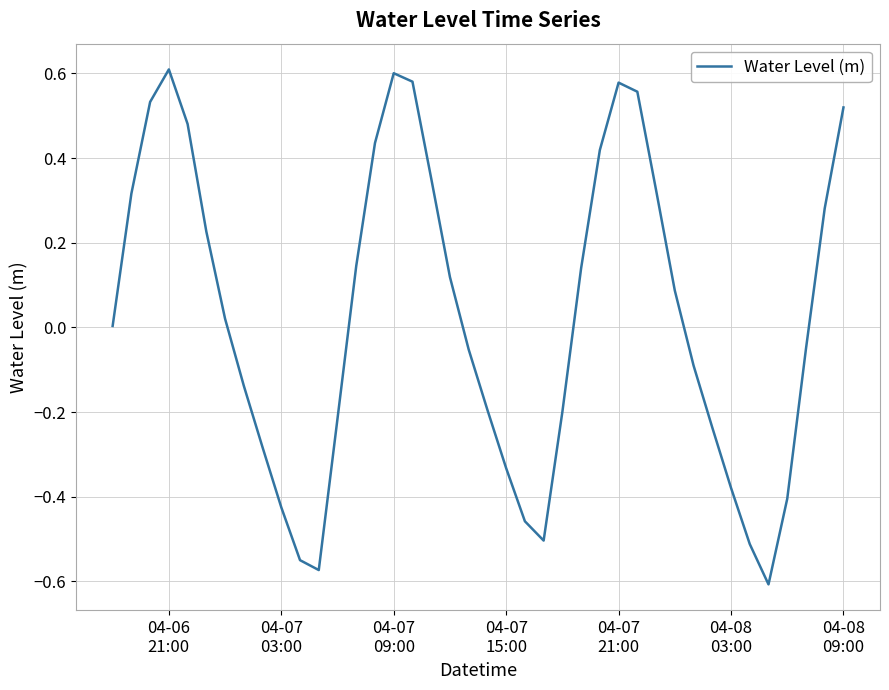

What is the difference between the maximum and minimum values?

1.2